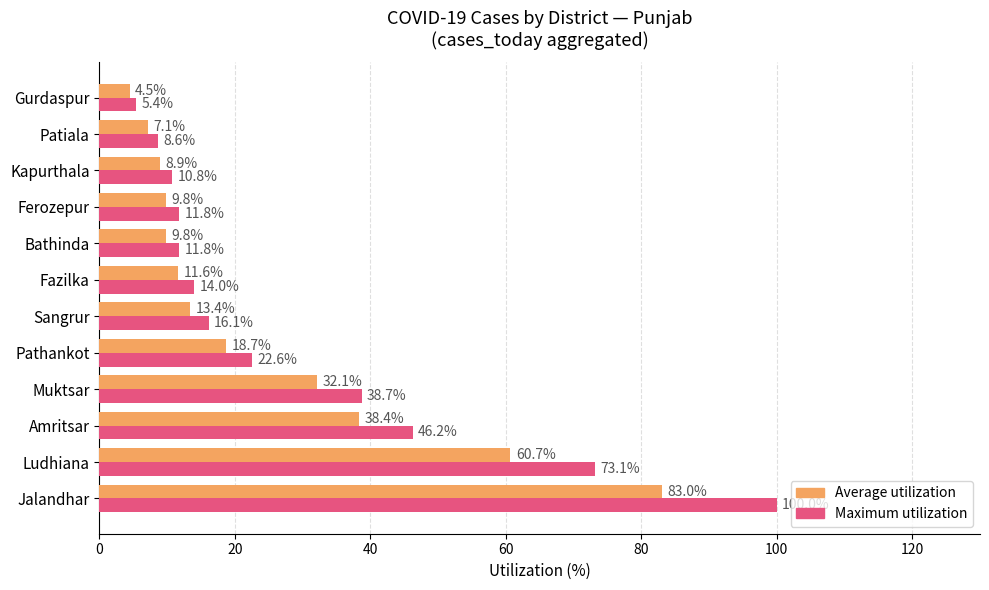

Is it true that Maximum utilization equals 18.2 at Ferozepur?

False